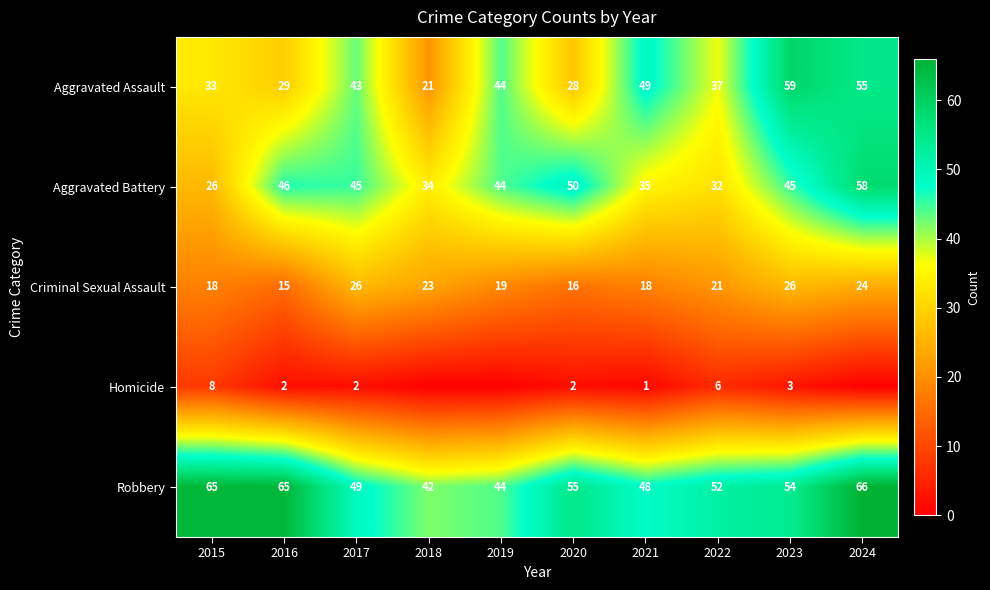

The value of Aggravated Assault at 2019 is 44. True or false?

True